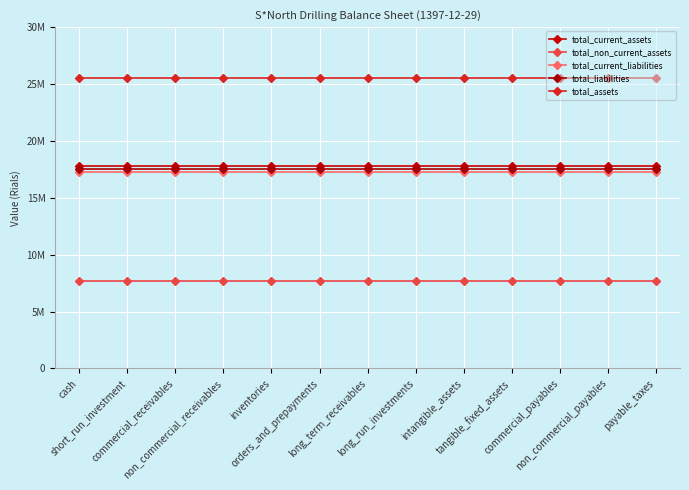

True or false: total_current_liabilities and total_assets intersect in this chart.

False